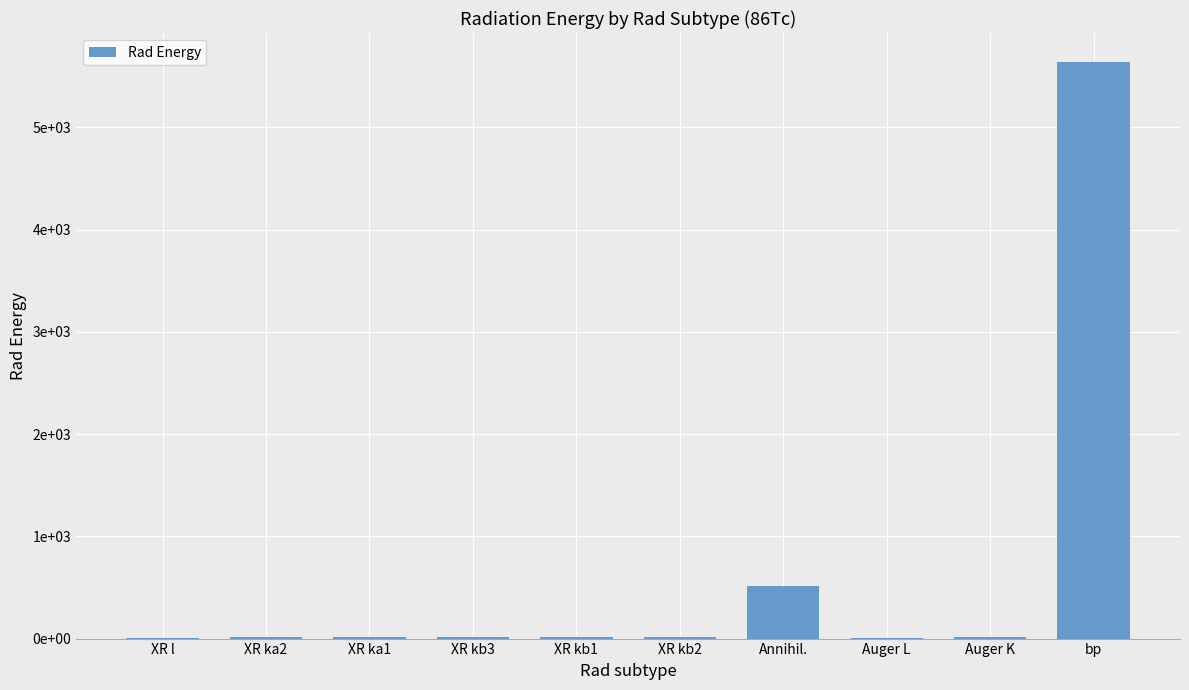

What is the difference between the maximum and second lowest values?

5637.7